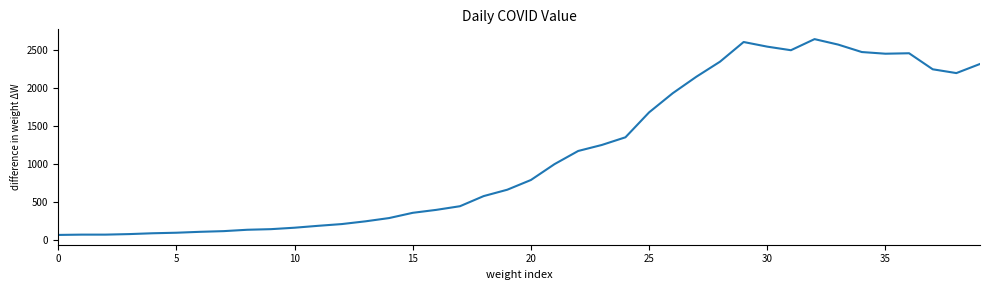

What is the smallest value displayed?

61